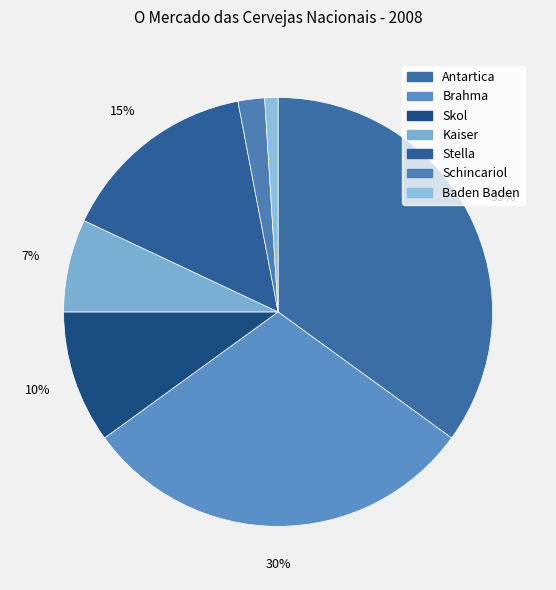

What is the largest slice in the pie chart?

Antartica